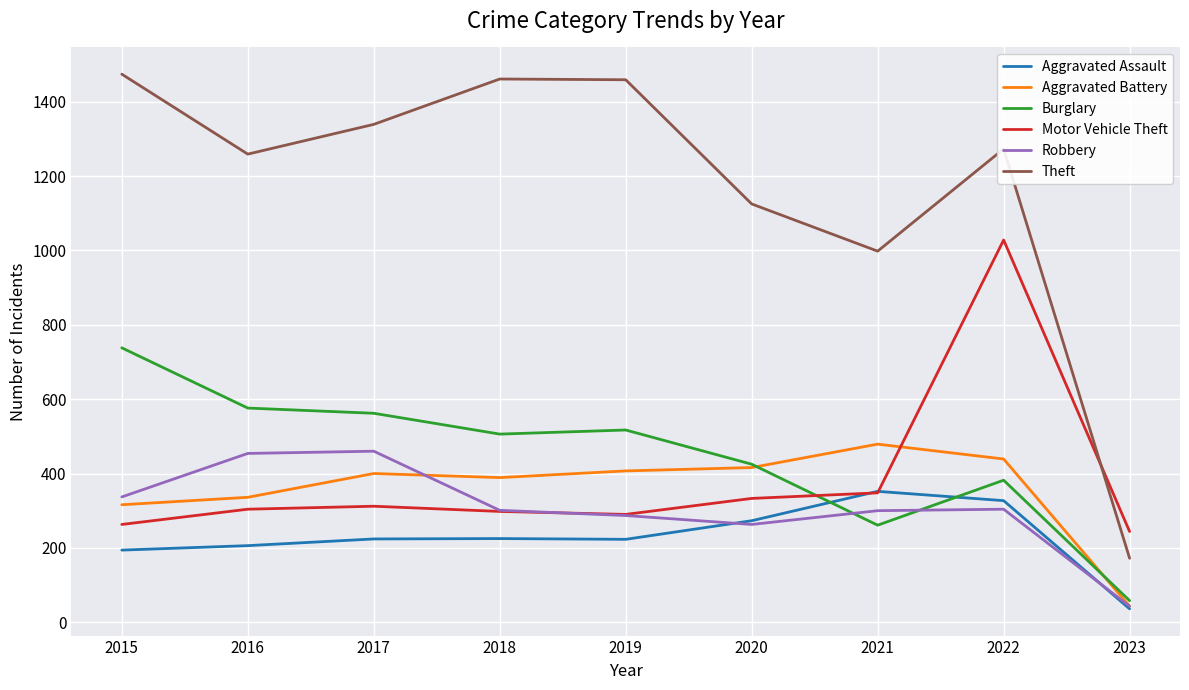

Rank the series by their maximum value, from highest to lowest.

Theft, Motor Vehicle Theft, Burglary, Aggravated Battery, Robbery, Aggravated Assault